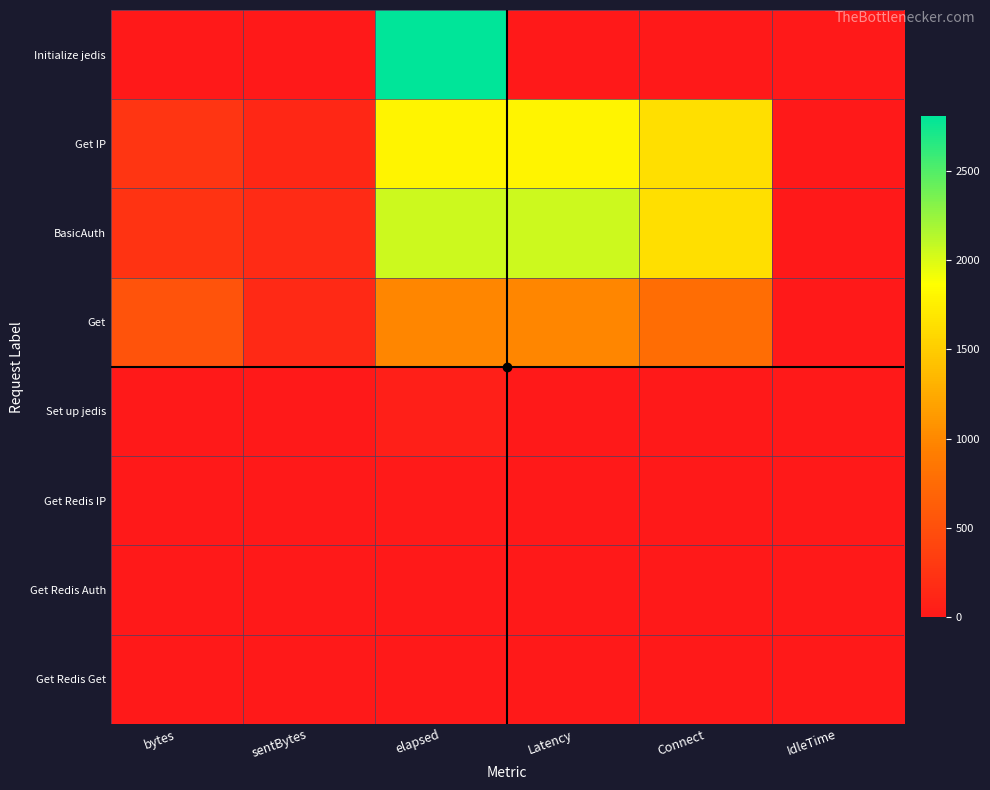

Which label corresponds to the largest value in the chart?

elapsed